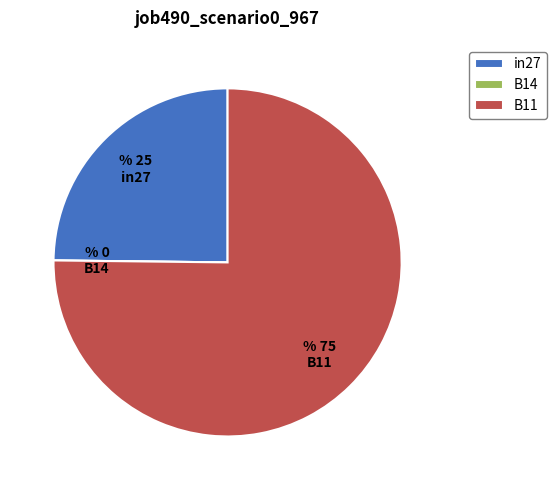

Which has a higher value, in27 or B11?

B11